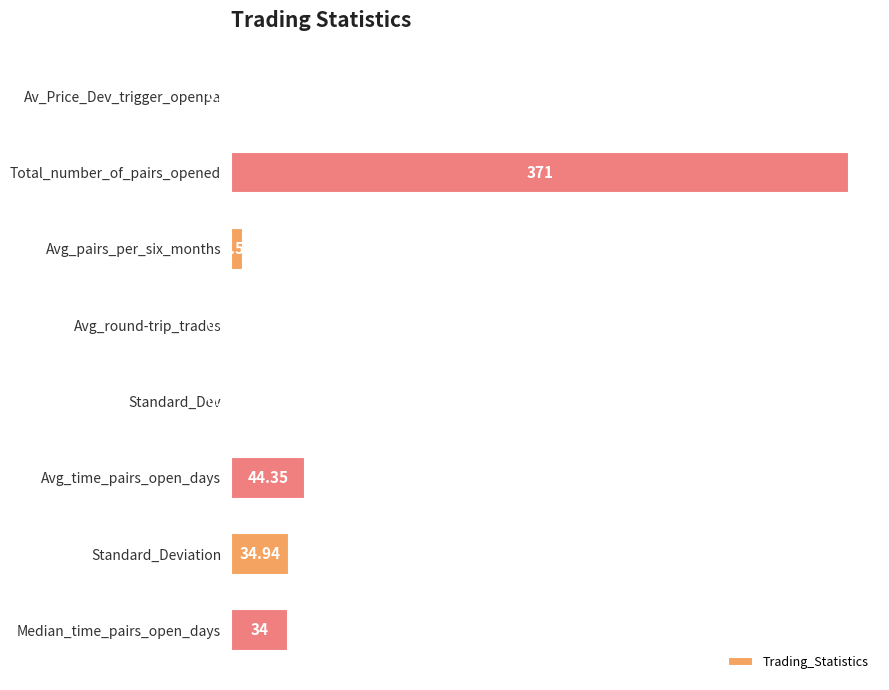

Between Av_Price_Dev_trigger_openpa and Median_time_pairs_open_days, which is larger?

Median_time_pairs_open_days